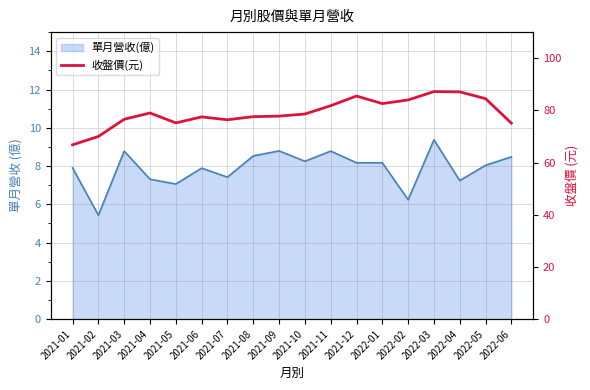

How many data points are above 78?

9